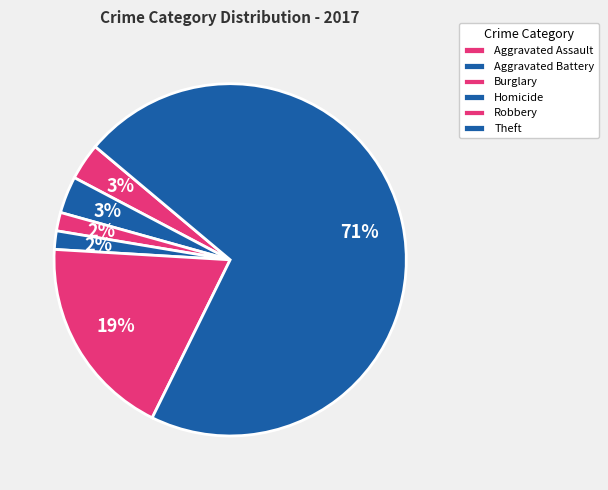

Count the number of slices in the pie.

6